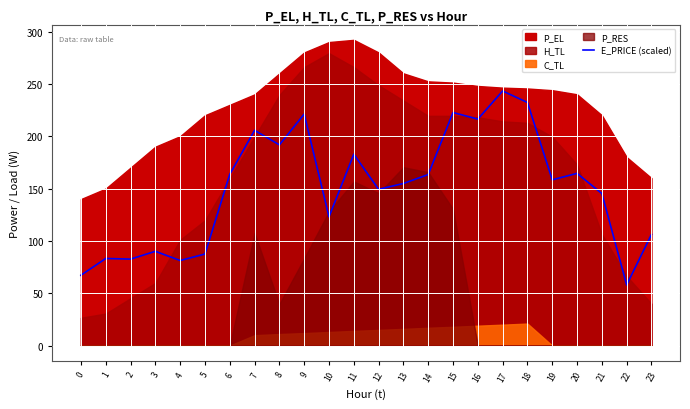

Is it true that E_PRICE (scaled) equals 103.1 at 19?

False